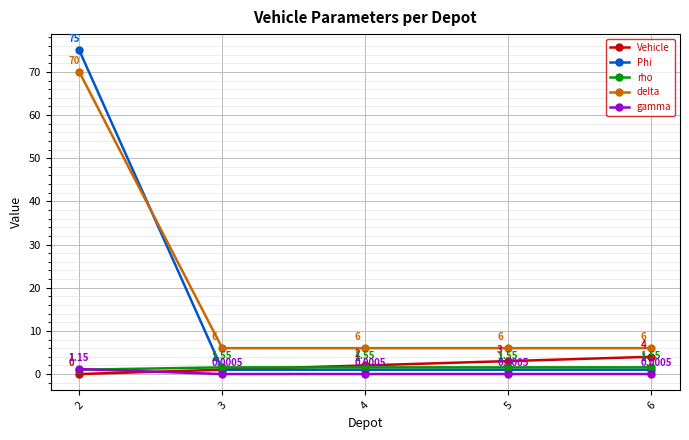

True or false: gamma has more than 1 interior local peaks.

False